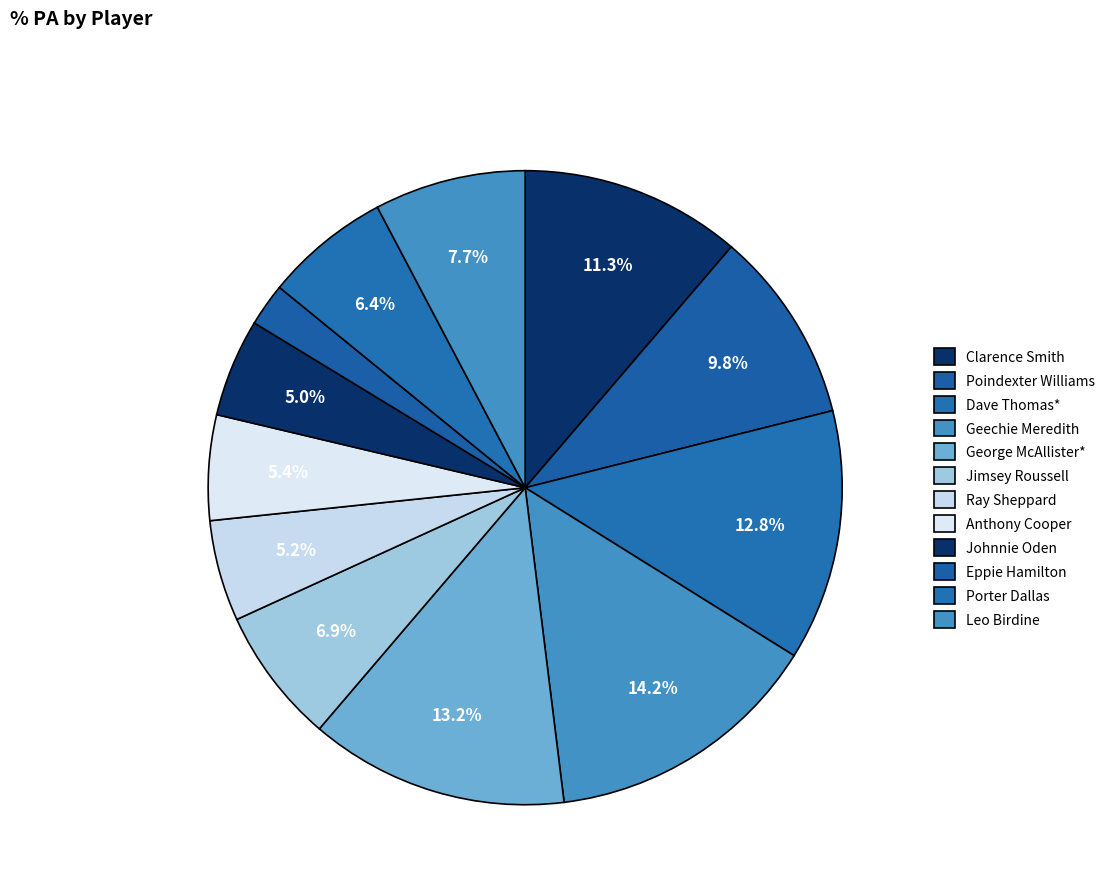

Is it true that Jimsey Roussell is 7% of the pie?

True